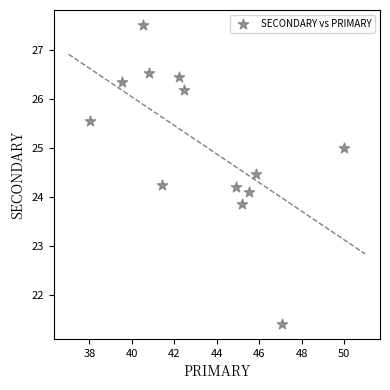

What is the range of Y values (max minus min)?

6.1